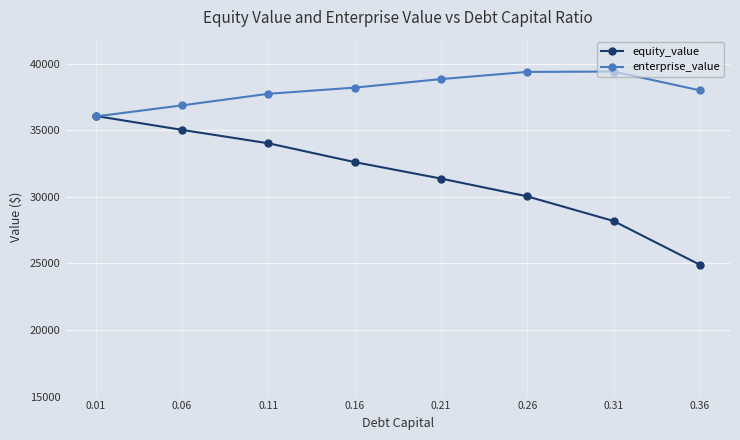

Where does the equity_value series first go above 32601?

0.01